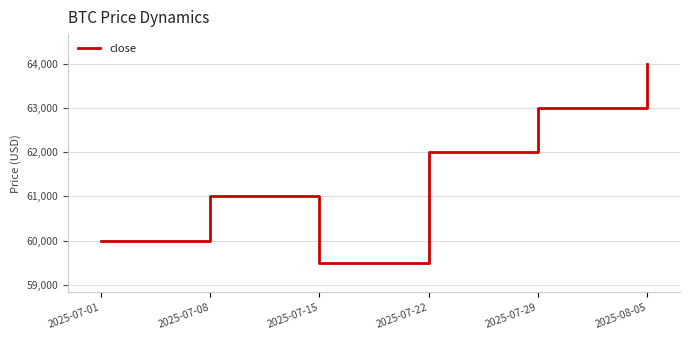

The value at 2025-07-22 is 62000. True or false?

True